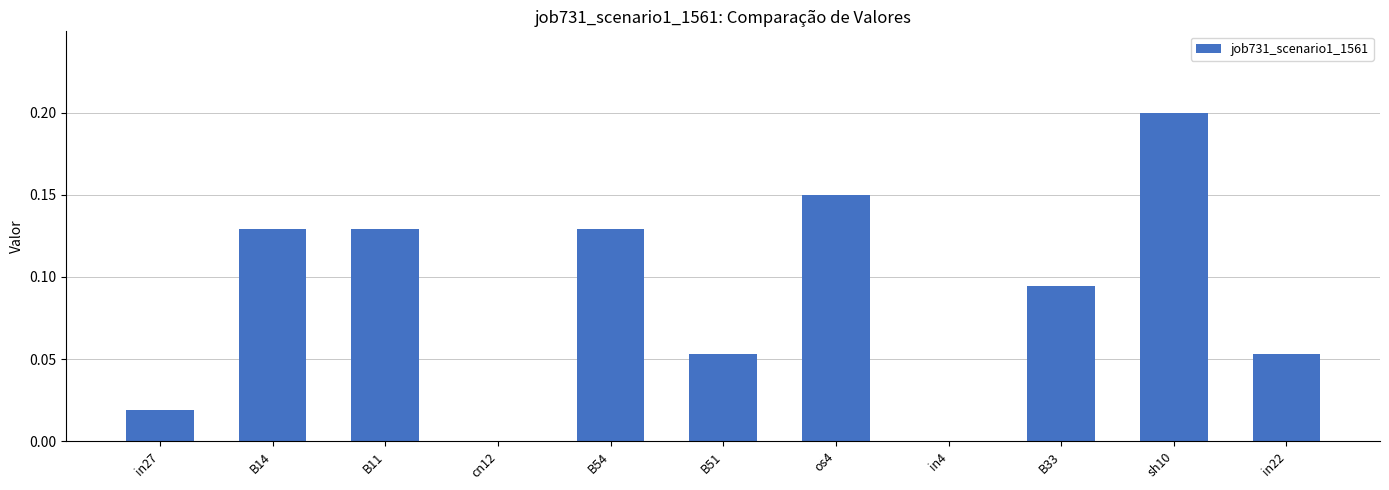

Which category has the highest value across all series?

sh10